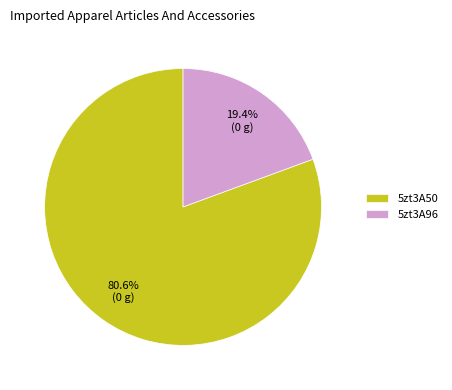

What is the ratio of the value at 5zt3A50 to the value at 5zt3A96?

4.2